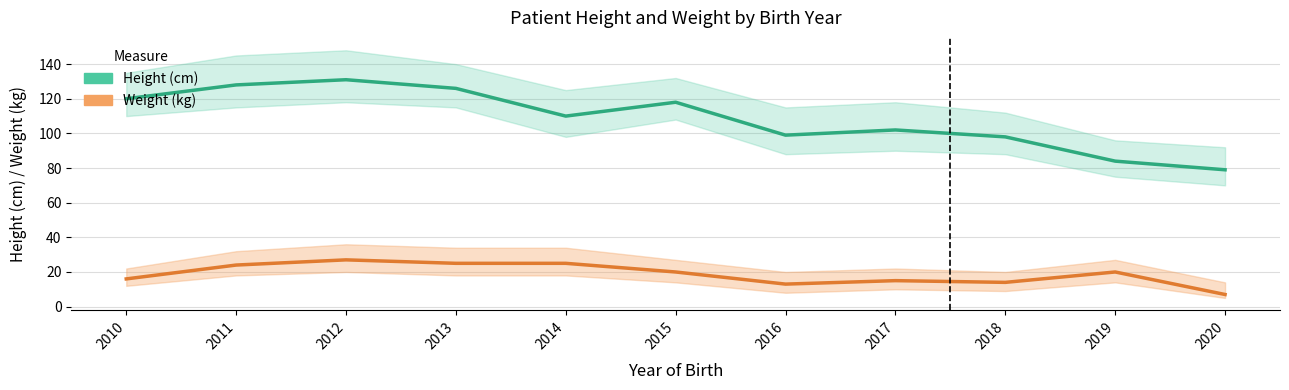

True or false: Weight (kg) has more than 2 interior local peaks.

True